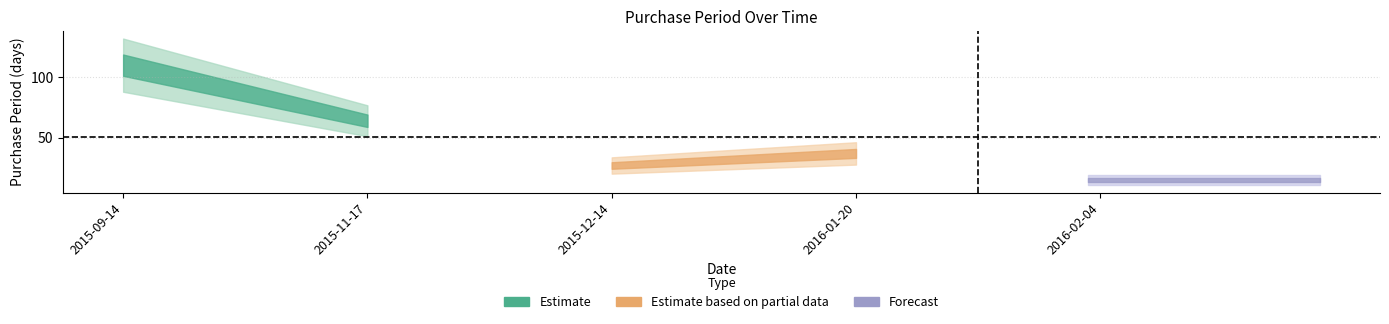

Which label corresponds to the largest value in the chart?

2015-09-14